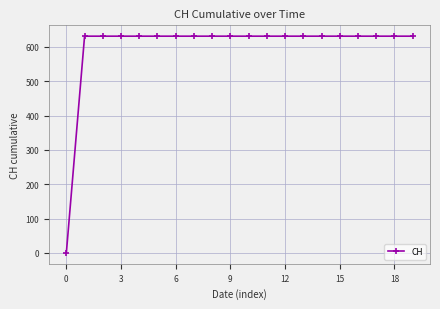

What is the maximum value shown in the chart?

631